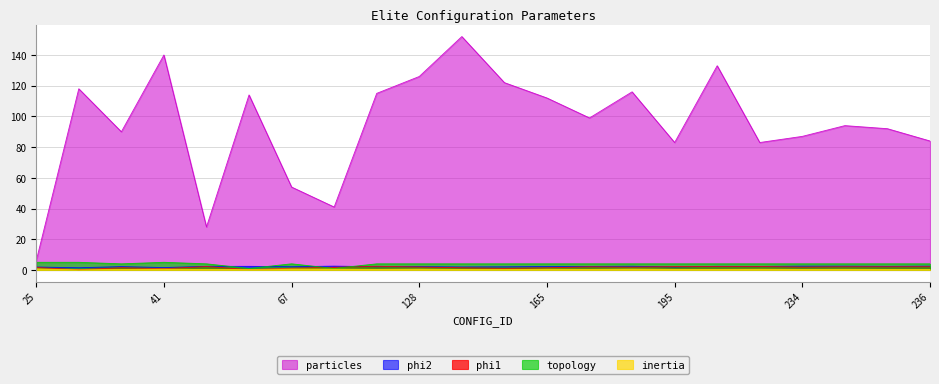

The phi2 series shows 4.2 at 192. True or false?

False